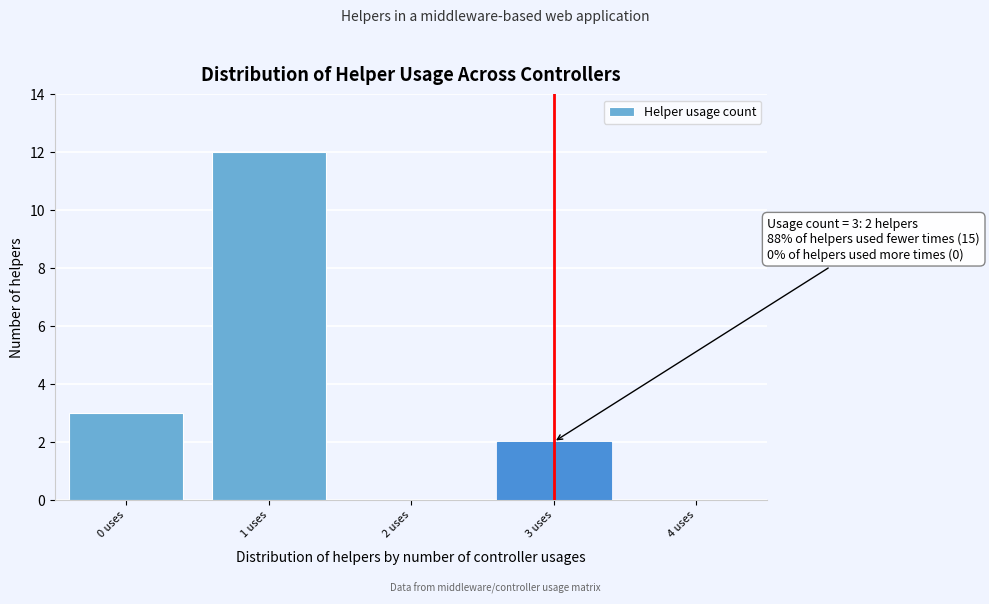

Reading left to right, transcribe all the data shown in this chart.

0 uses=3	1 uses=12	2 uses=0	3 uses=2	4 uses=0